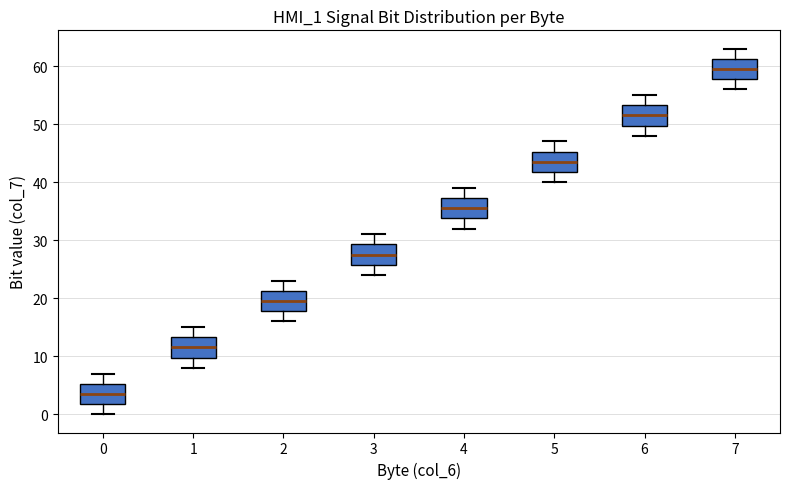

Where does the upper whisker of the box at x = 4 end on the y-axis? The values are not printed on the chart, so give them approximately, as read against the axis.

39